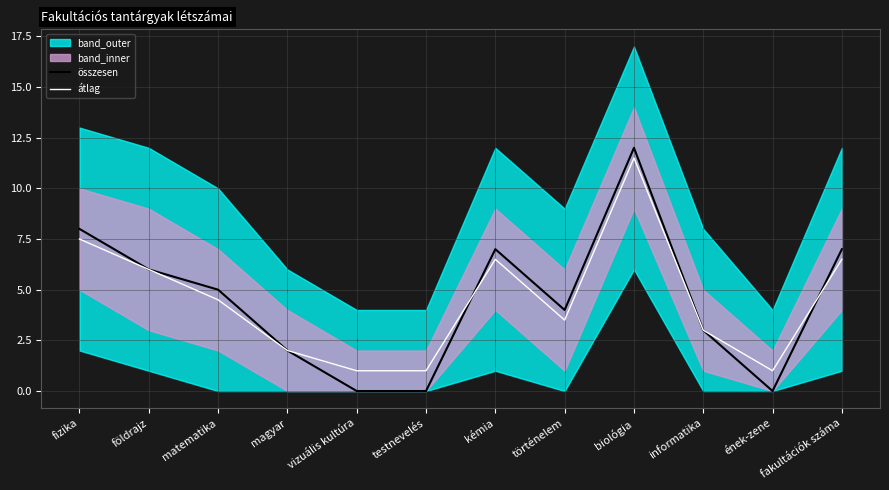

Which series has the largest total across all categories?

összesen